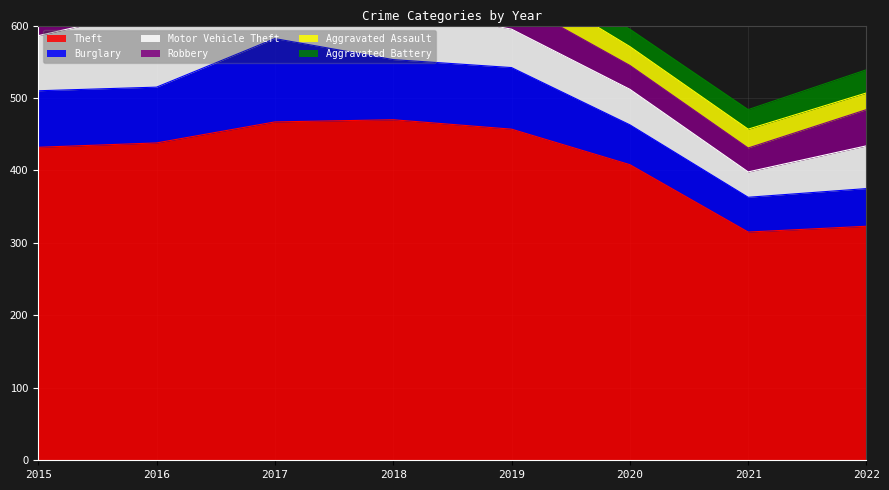

At how many categories does at least one series exceed 58?

8